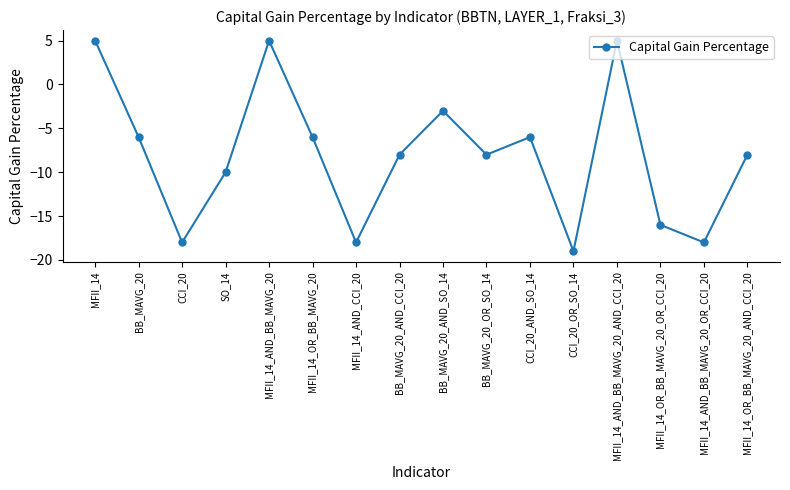

Where is the first local minimum?

CCI_20